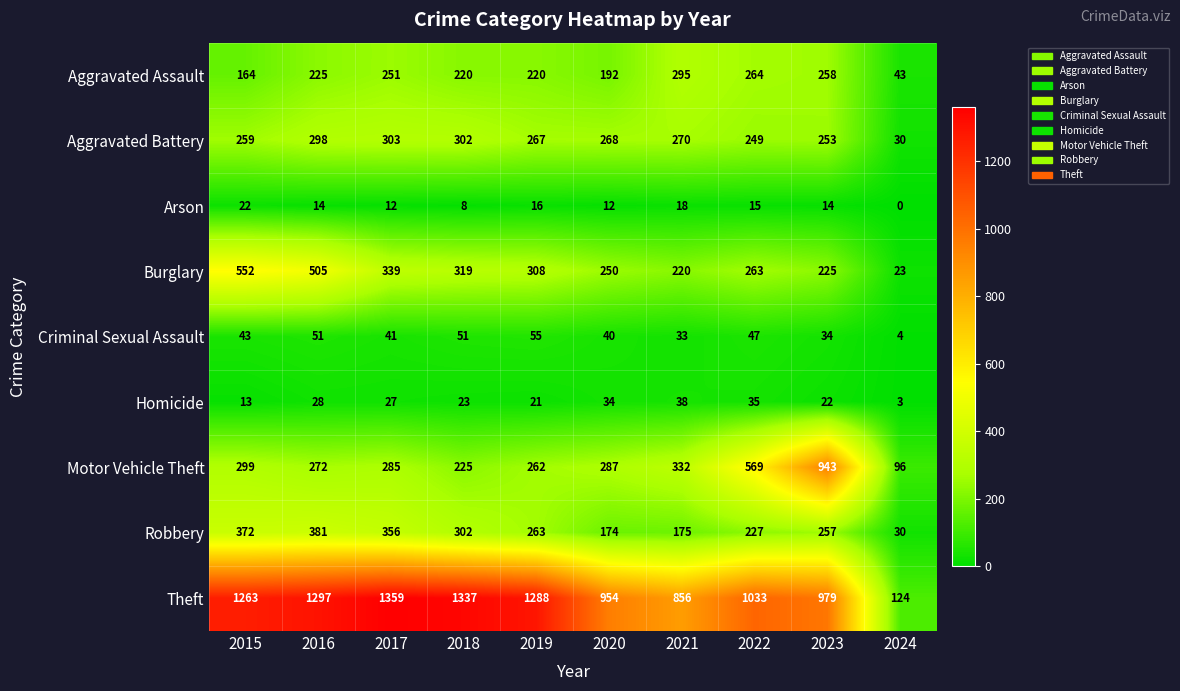

What is the approximate value of Criminal Sexual Assault at 2023, to the nearest 10?

30